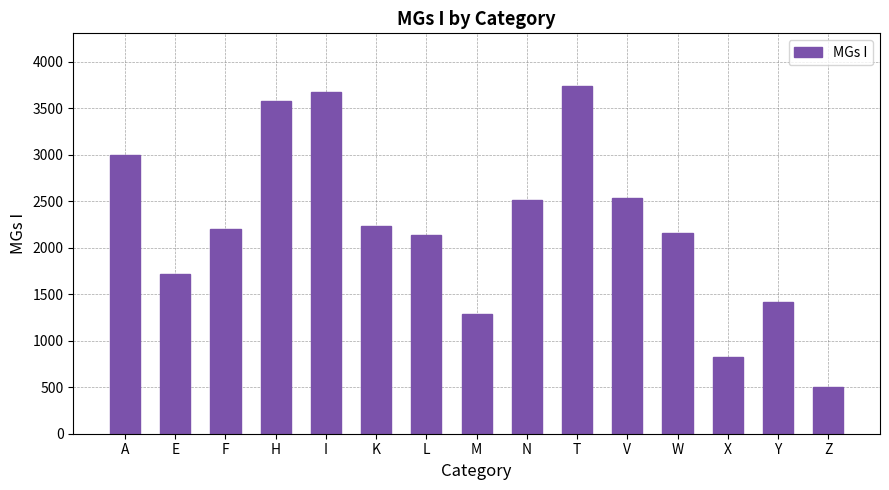

Are the bars grouped side by side (vs. stacked)?

No